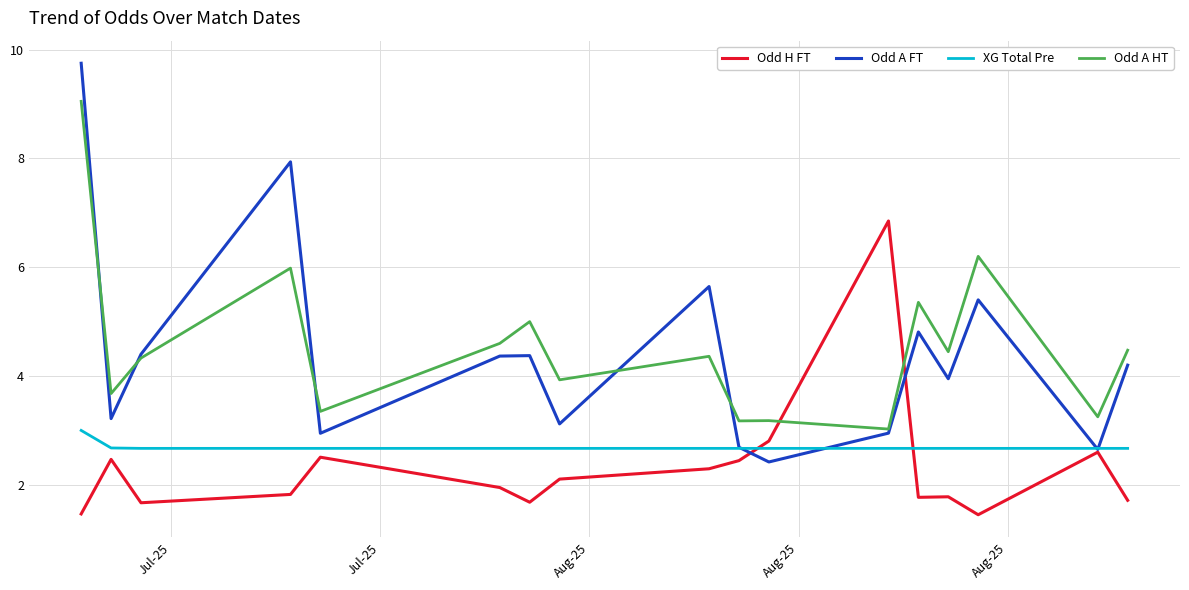

True or false: Odd A HT and XG Total Pre cross at least once.

False